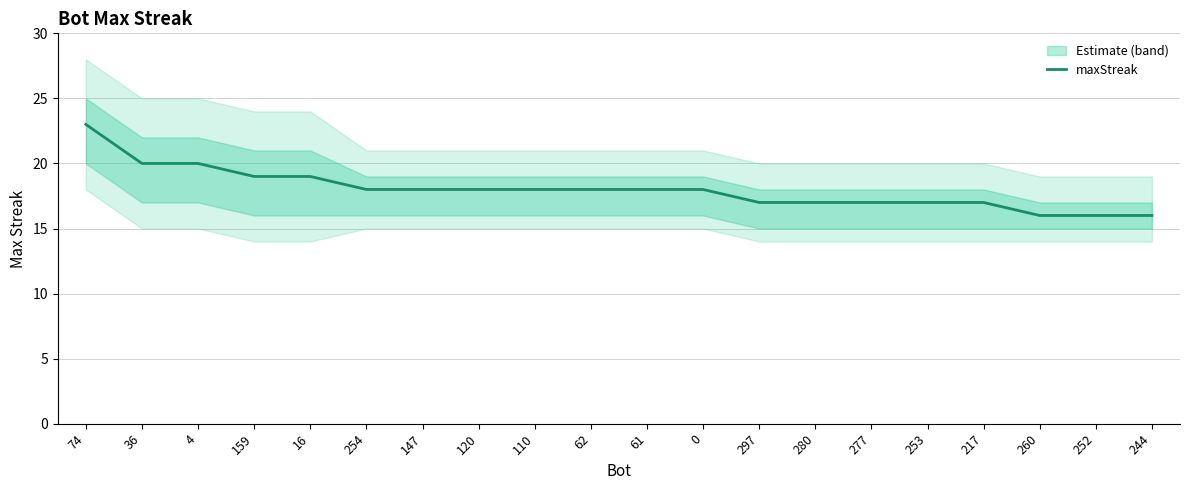

What is the label of the 6th point from the right?

277